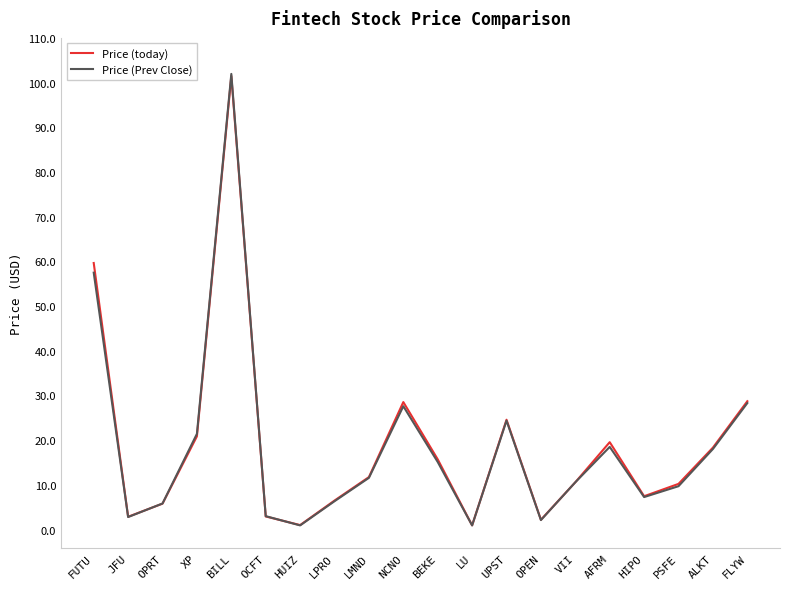

How many lines are shown in the chart?

2